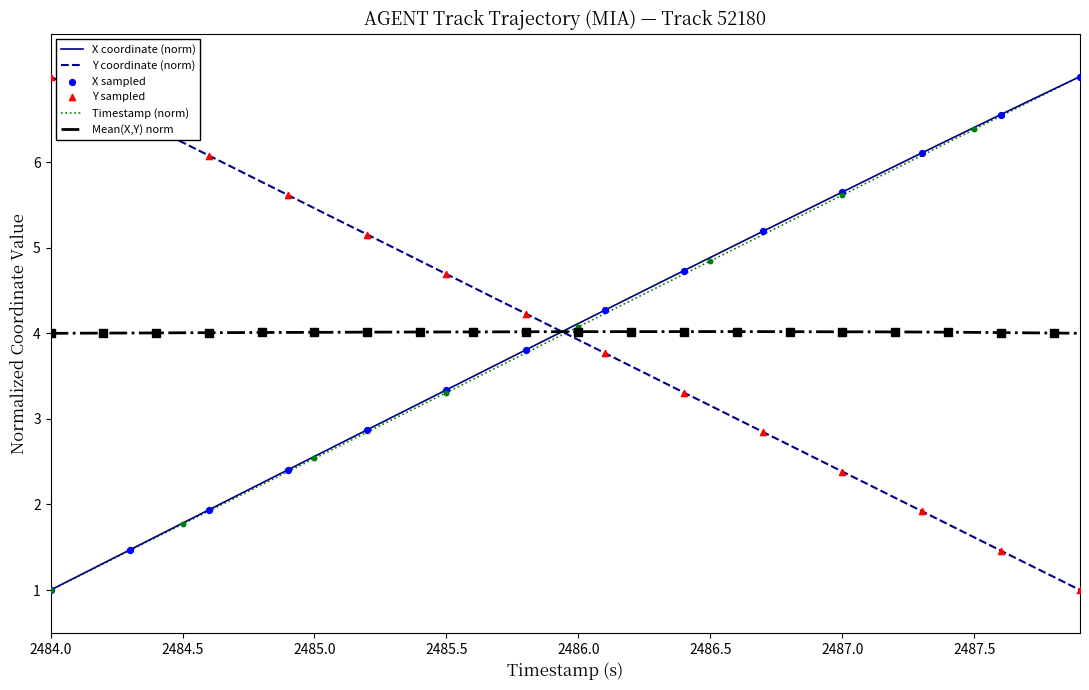

What is the smallest value displayed?

1.0